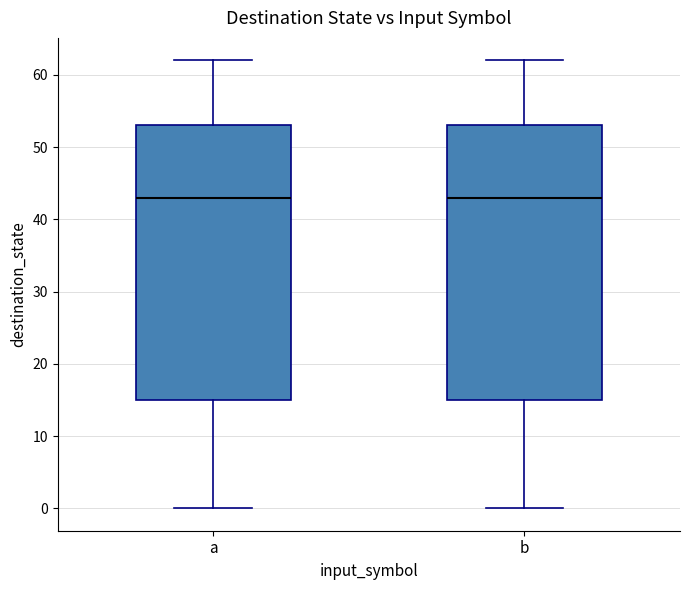

Where is the lower edge of the box for b on the y-axis? The values are not printed on the chart, so give them approximately, as read against the axis.

15